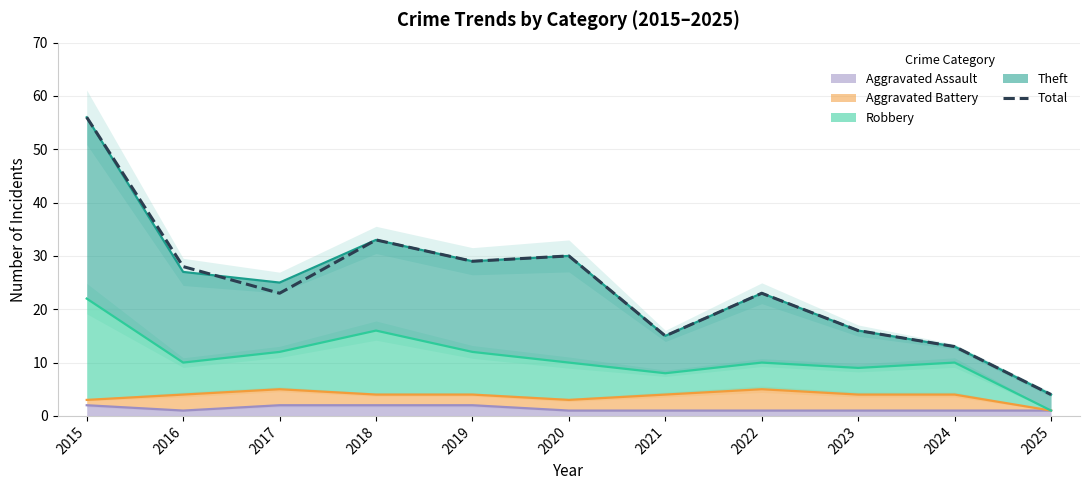

How many lines are shown in the chart?

1